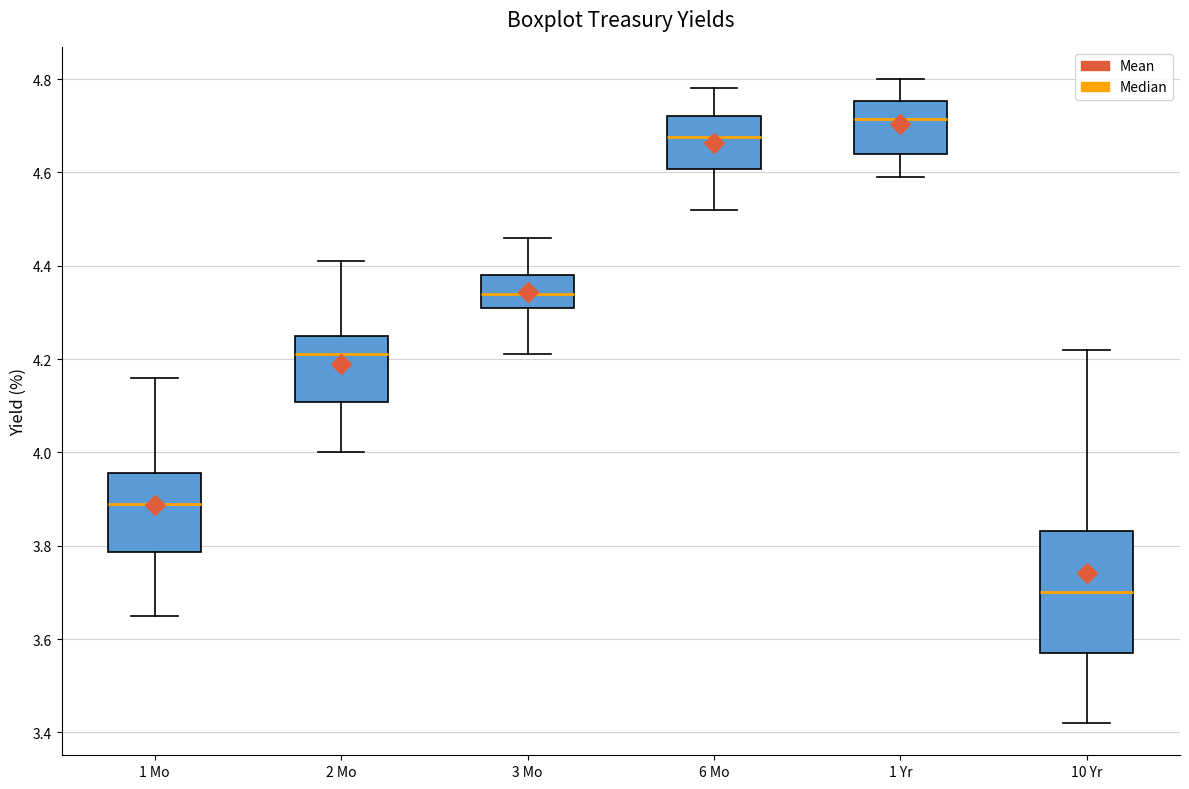

Reading left to right, transcribe this box plot: for each box, give where its median line is, the range the box spans, and where its two whiskers end, as read against the y-axis. The values are not printed on the chart, so give them approximately, as read against the axis.

1 Mo: median 3.90, box 3.78 to 3.96, whiskers 3.66 to 4.16
2 Mo: median 4.22, box 4.10 to 4.26, whiskers 4.00 to 4.42
3 Mo: median 4.34, box 4.32 to 4.38, whiskers 4.22 to 4.46
6 Mo: median 4.68, box 4.60 to 4.72, whiskers 4.52 to 4.78
1 Yr: median 4.72, box 4.64 to 4.76, whiskers 4.60 to 4.80
10 Yr: median 3.70, box 3.58 to 3.84, whiskers 3.42 to 4.22